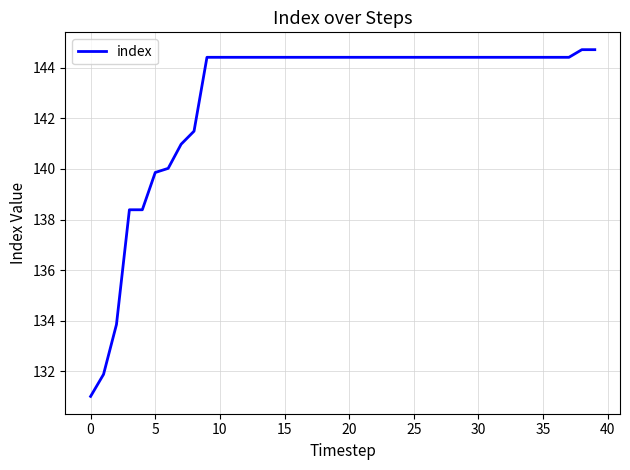

What is the maximum value shown in the chart?

144.7